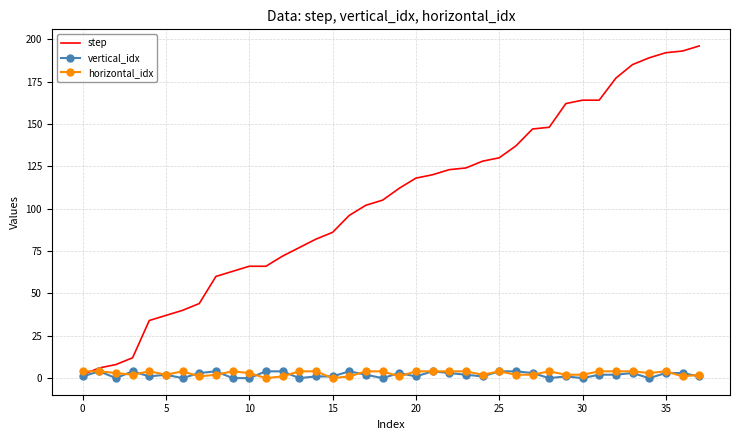

True or false: vertical_idx has more than 0 points higher than both neighbors.

True